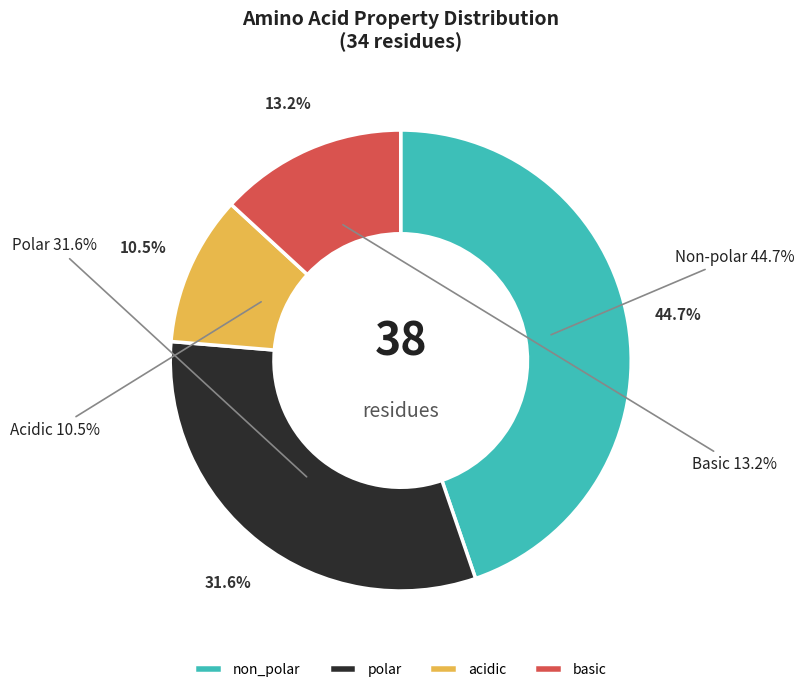

How many slices are in this pie chart?

4